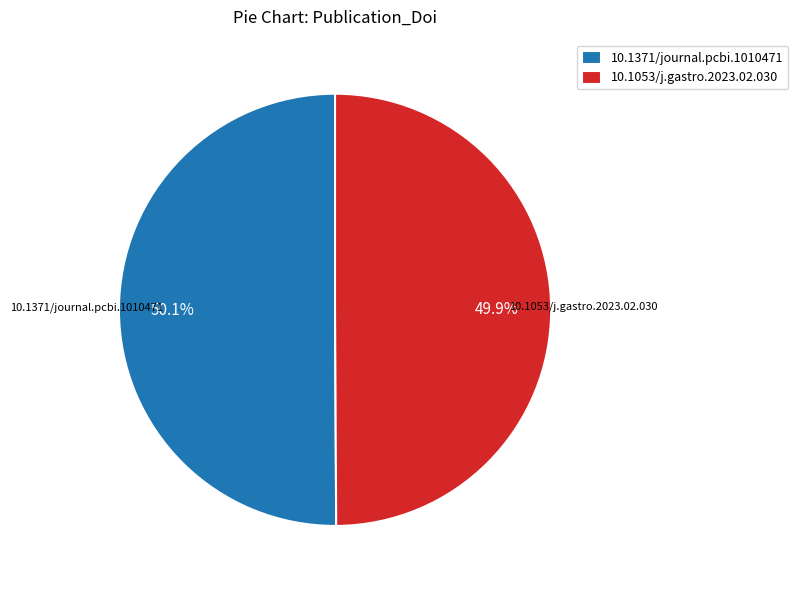

To the nearest percent, what is the combined percentage of 10.1371/journal.pcbi.1010471 and 10.1053/j.gastro.2023.02.030?

100%